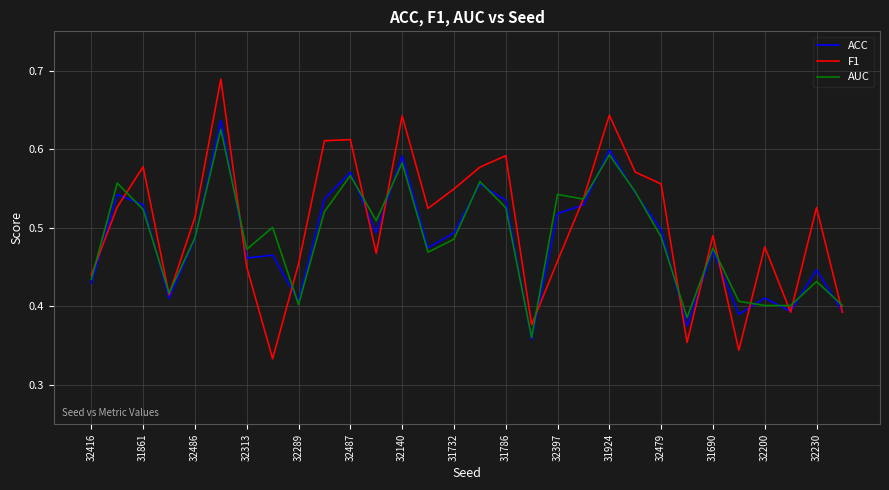

Which series has the widest spread of values?

F1